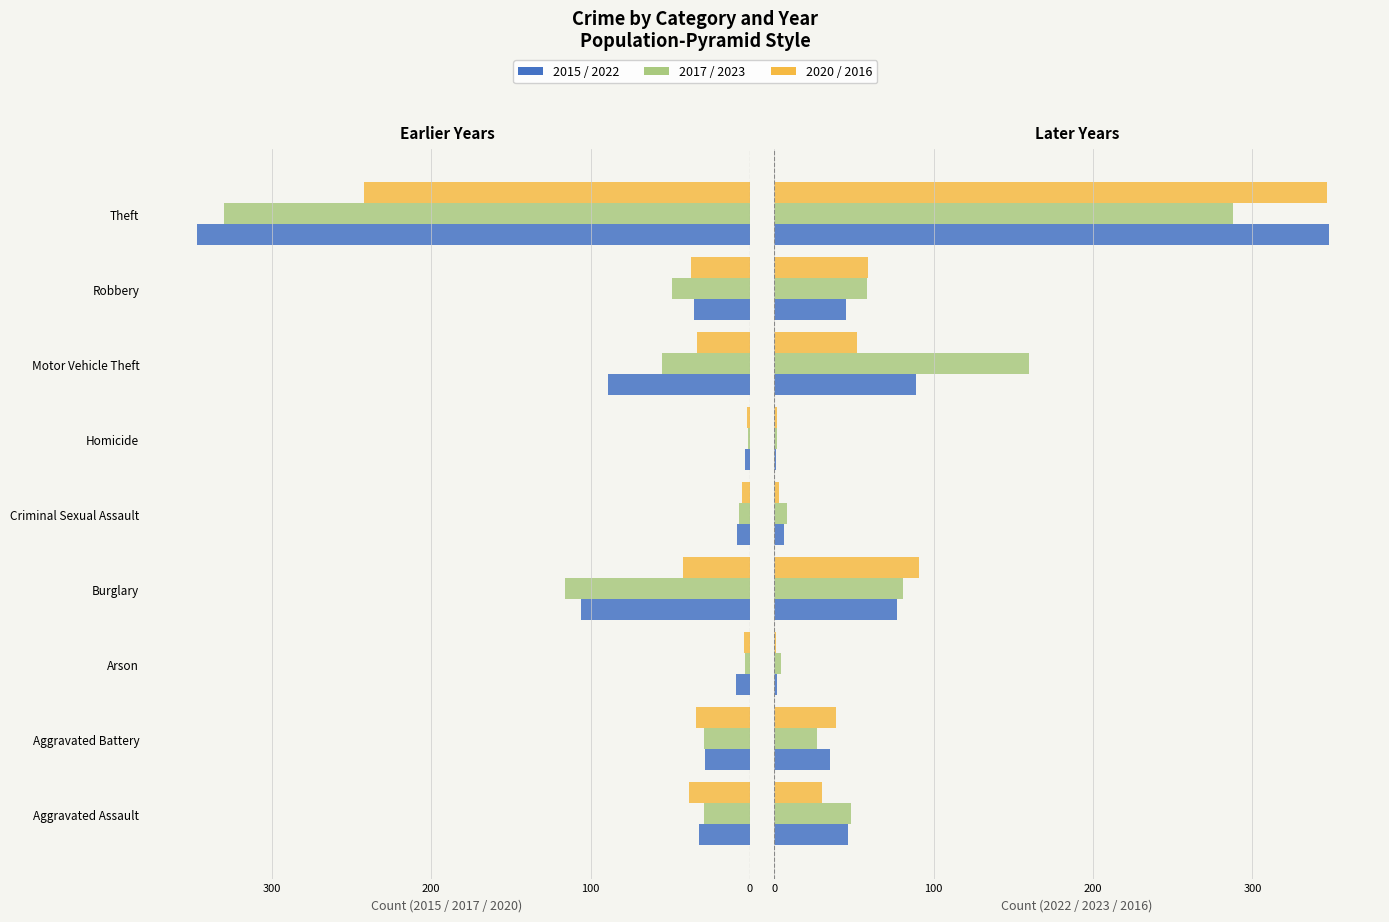

Count the number of categories in the chart.

9